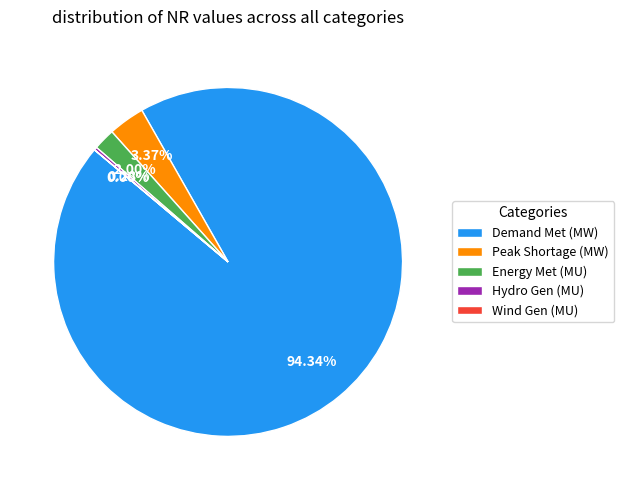

The Peak Shortage (MW) slice represents 3% of the pie. True or false?

True